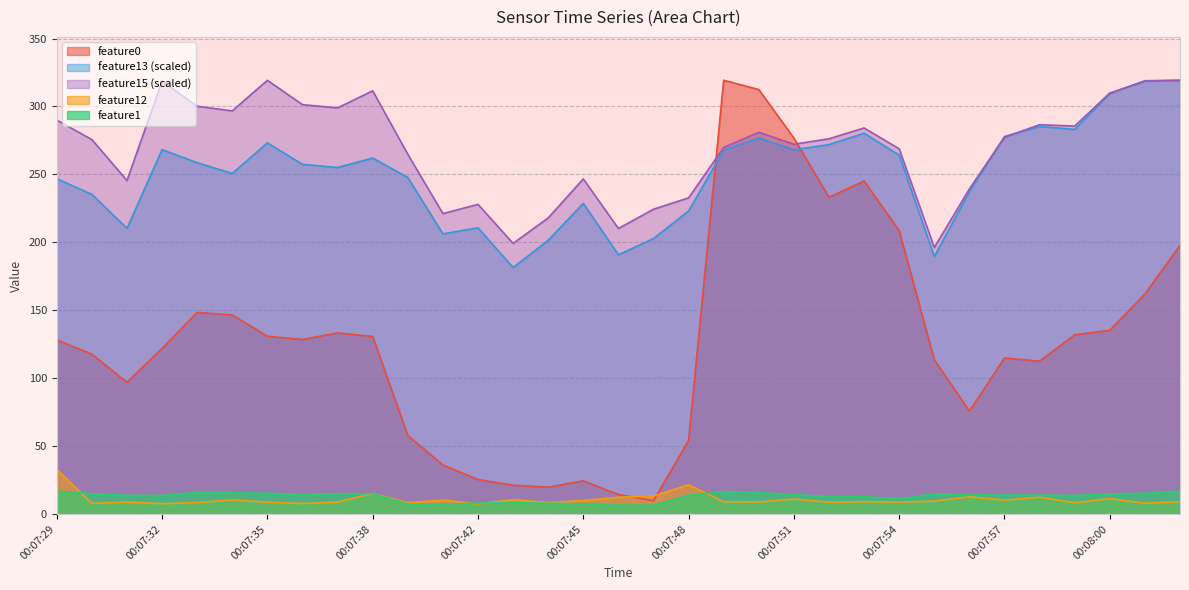

At which category does feature1 reach its first local valley?

00:07:32